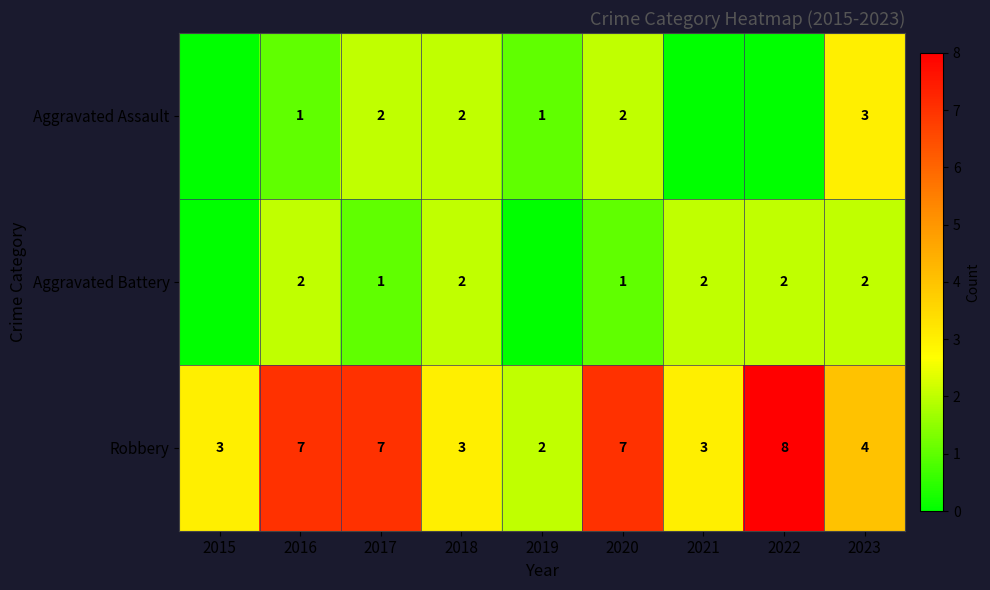

Which label corresponds to the smallest value in the chart?

2015